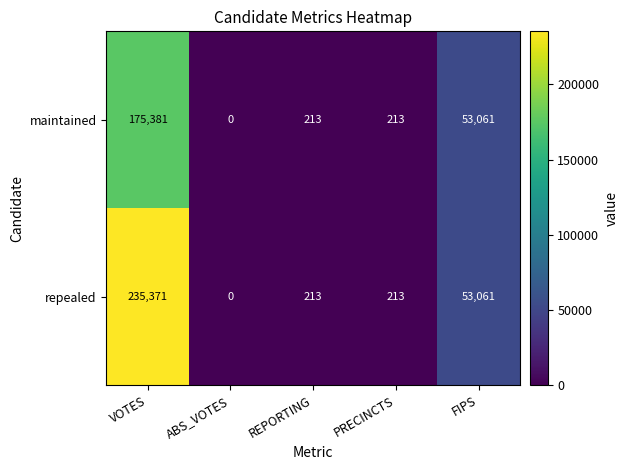

Reading left to right, list all the values displayed in this chart.

maintained: VOTES=175381	ABS_VOTES=0	REPORTING=213	PRECINCTS=213	FIPS=53061
repealed: VOTES=235371	ABS_VOTES=0	REPORTING=213	PRECINCTS=213	FIPS=53061